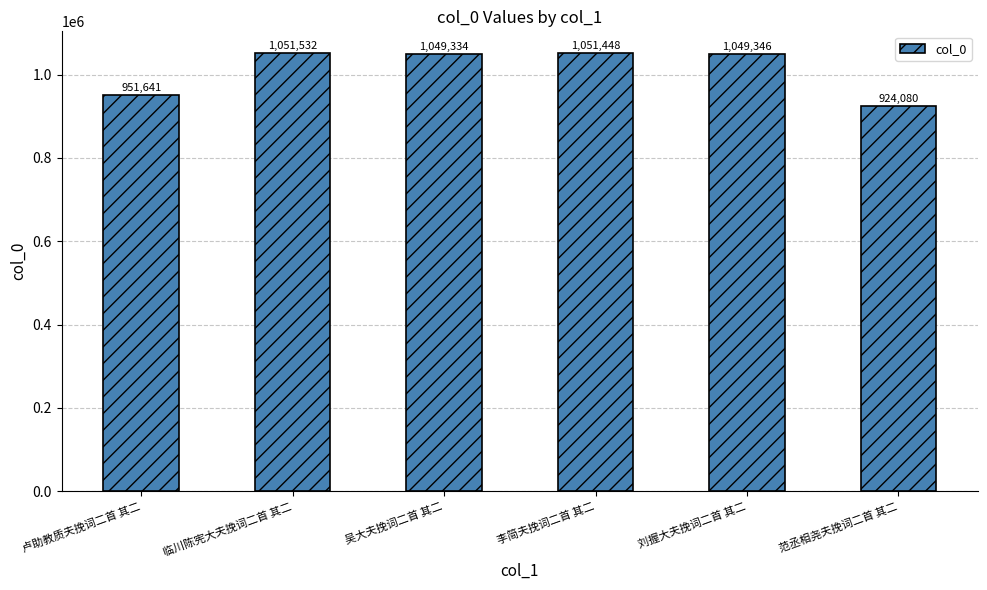

What value does the data have at 李简夫挽词二首 其二?

1051448